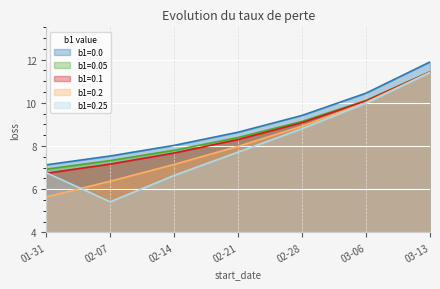

How many values in the b1=0.0 series exceed 8?

5